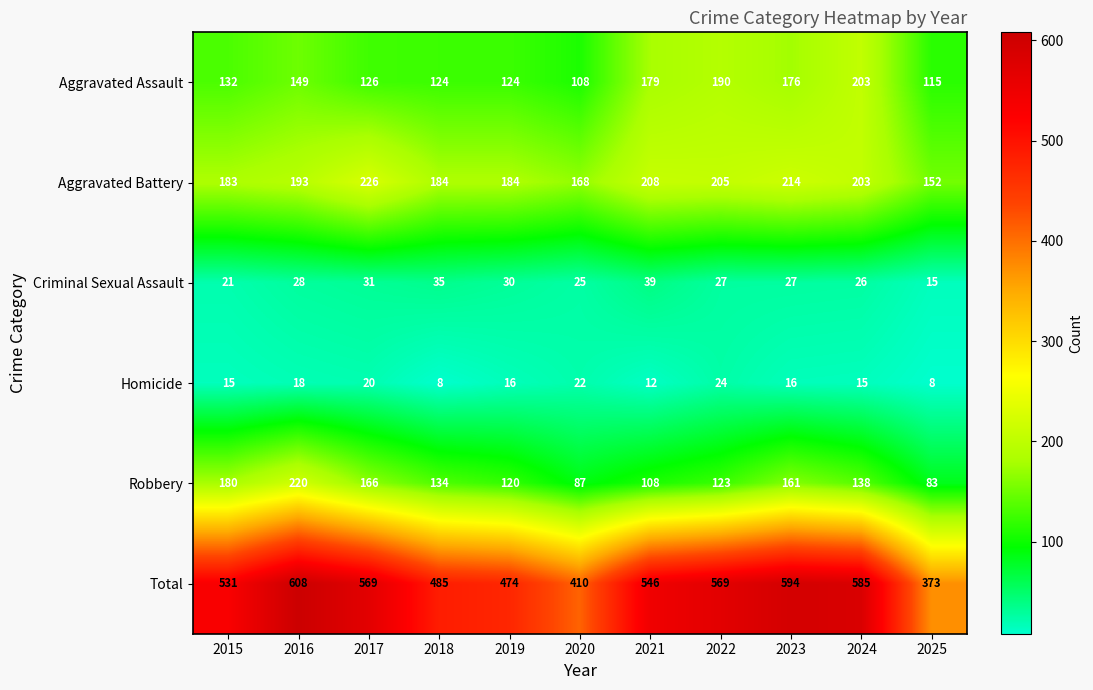

Is it true that Total equals 569 at 2017?

True